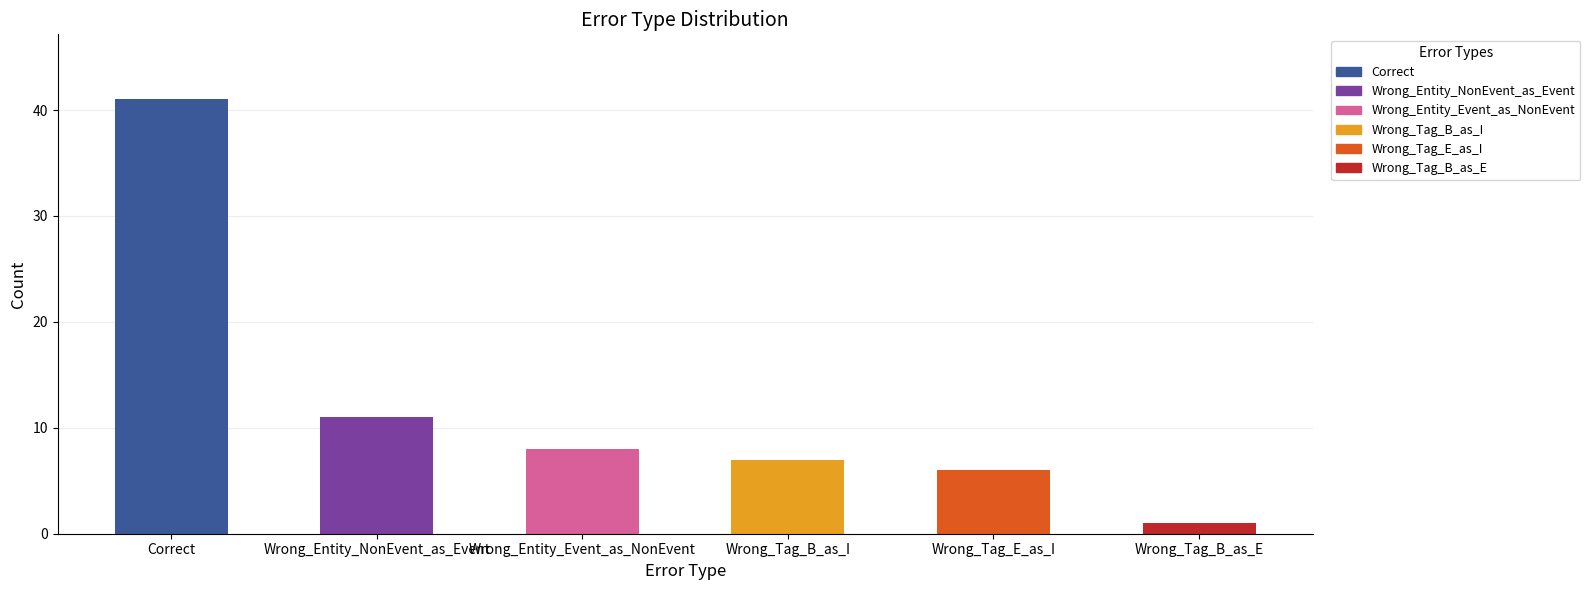

At which label does the data first exceed 8?

Correct